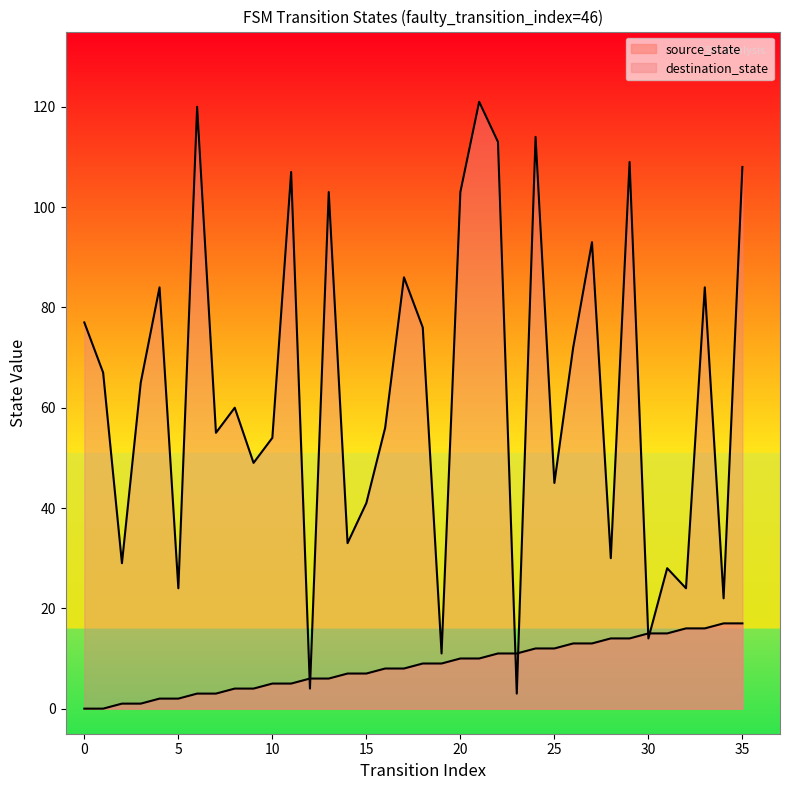

How many data points in source_state are less than 9?

18